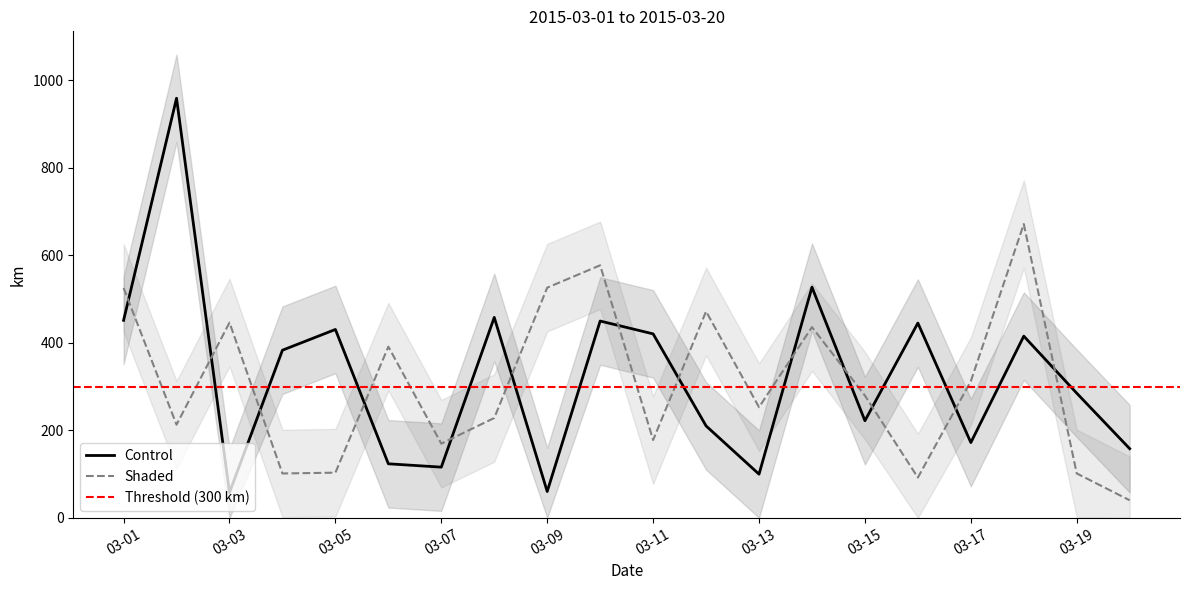

Which series has the largest range (max minus min)?

Control